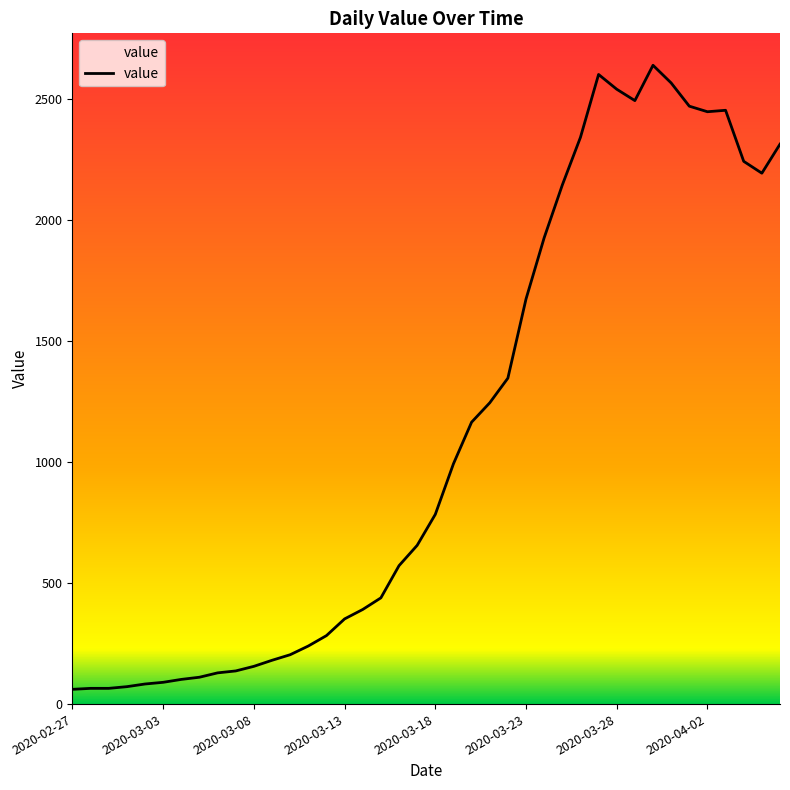

What is the maximum value shown in the chart?

2640